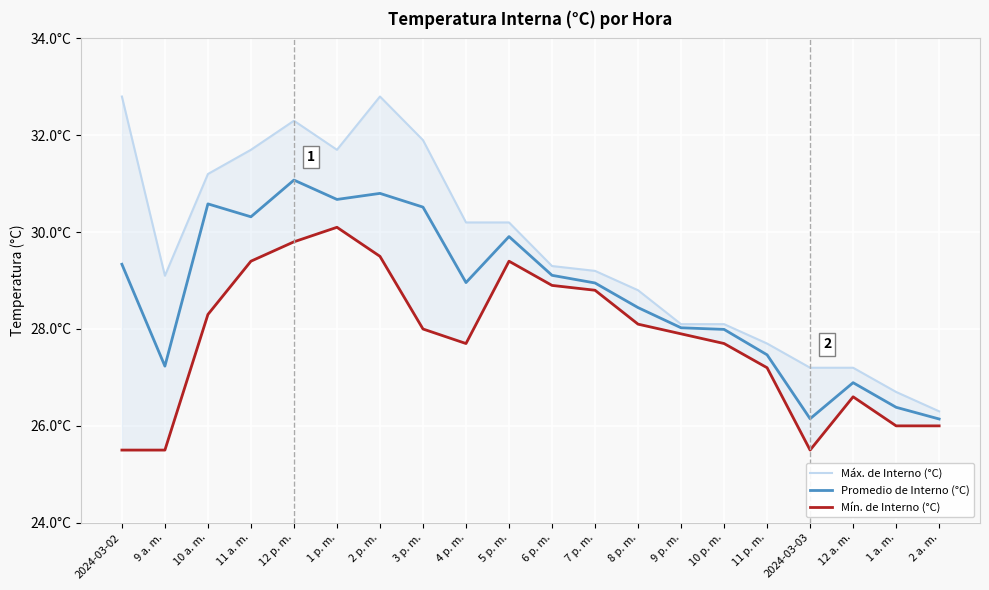

Rank the categories by Máx. de Interno (°C) value from highest to lowest.

2024-03-02, 2 p. m., 12 p. m., 3 p. m., 11 a. m., 1 p. m., 10 a. m., 4 p. m., 5 p. m., 6 p. m., 7 p. m., 9 a. m., 8 p. m., 9 p. m., 10 p. m., 11 p. m., 2024-03-03, 12 a. m., 1 a. m., 2 a. m.